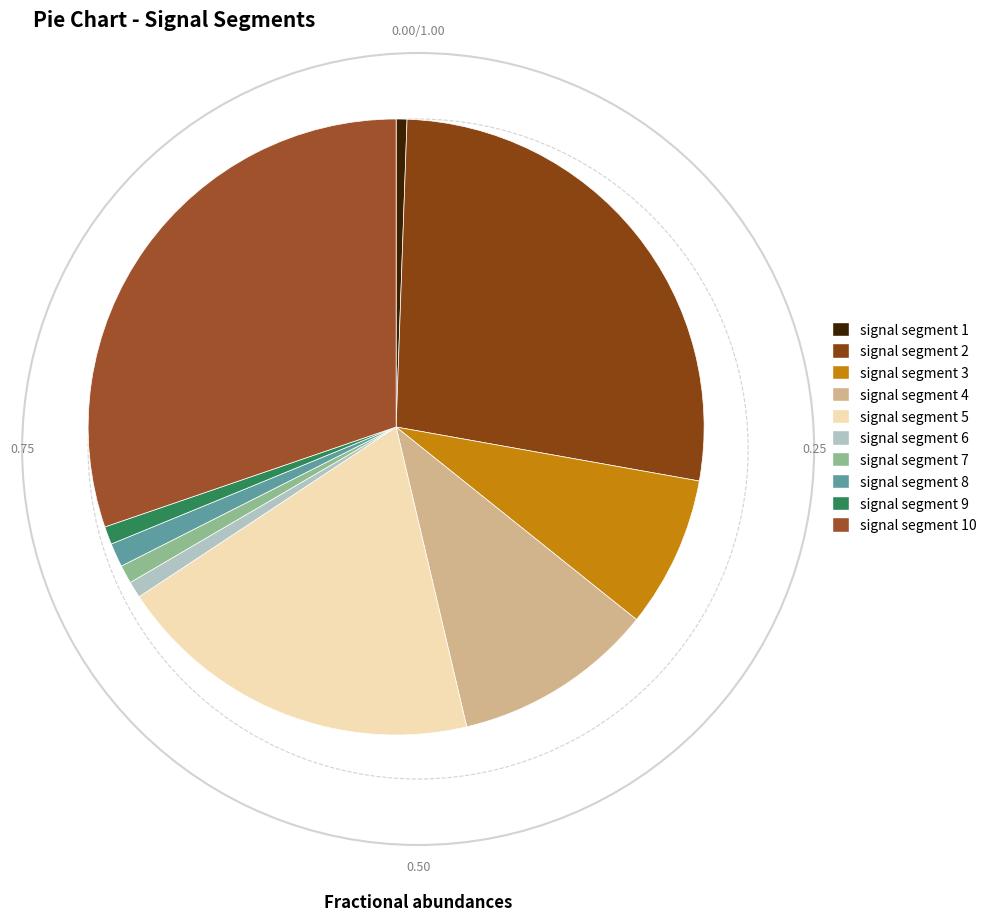

To the nearest percent, what is the combined percentage of signal segment 9 and signal segment 2?

28%